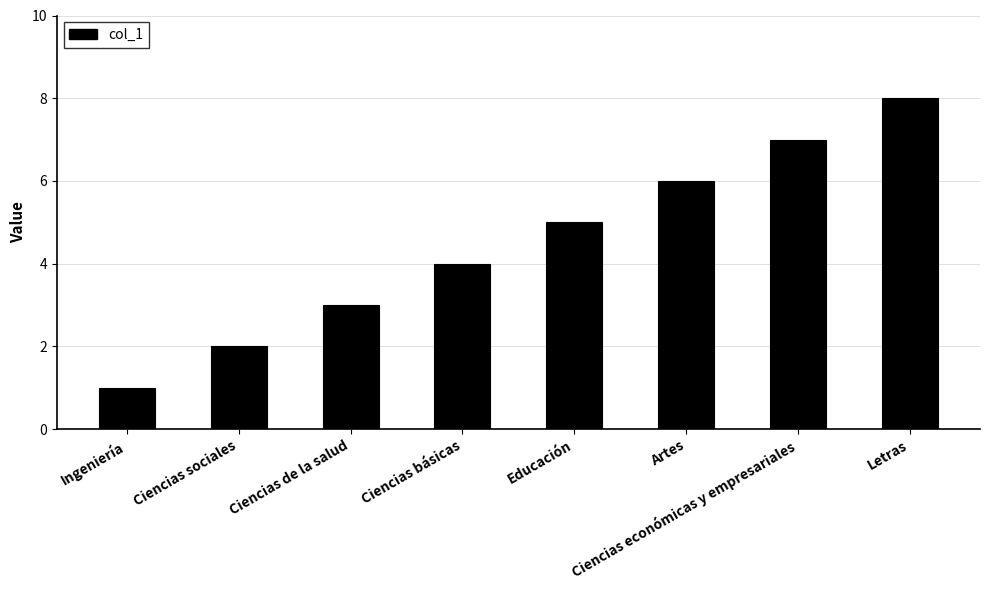

How many values are below 5?

4